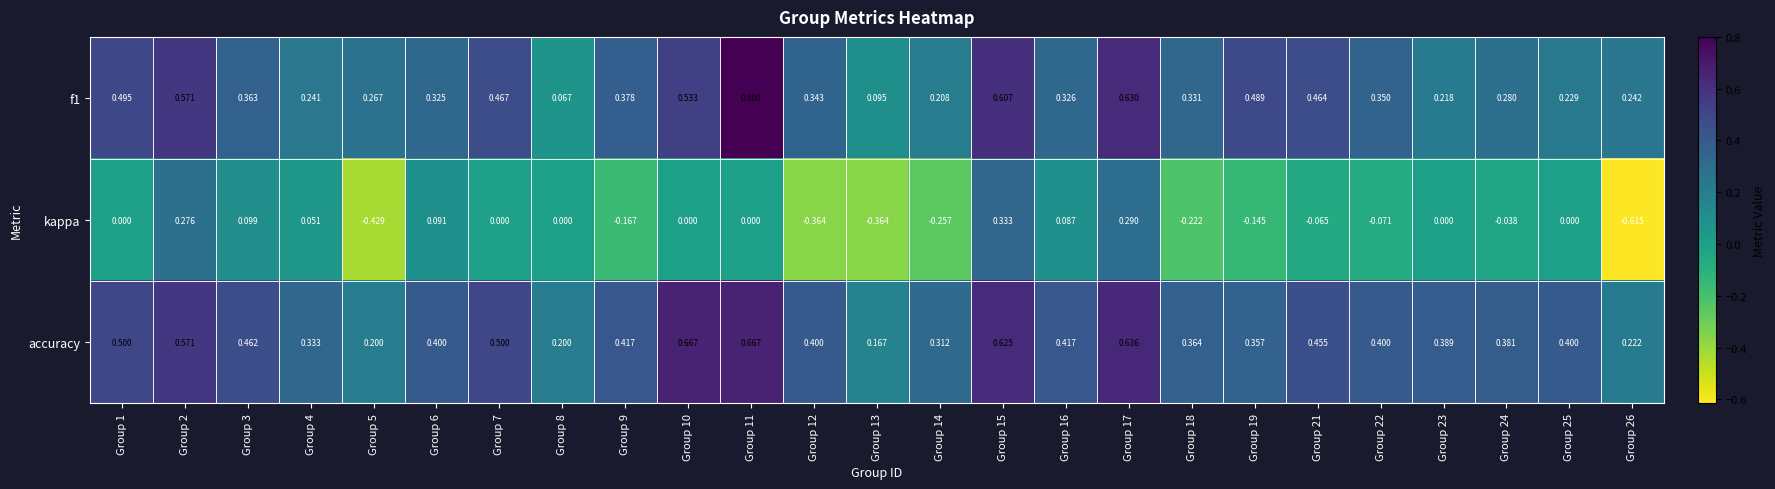

Which series has the largest range (max minus min)?

kappa